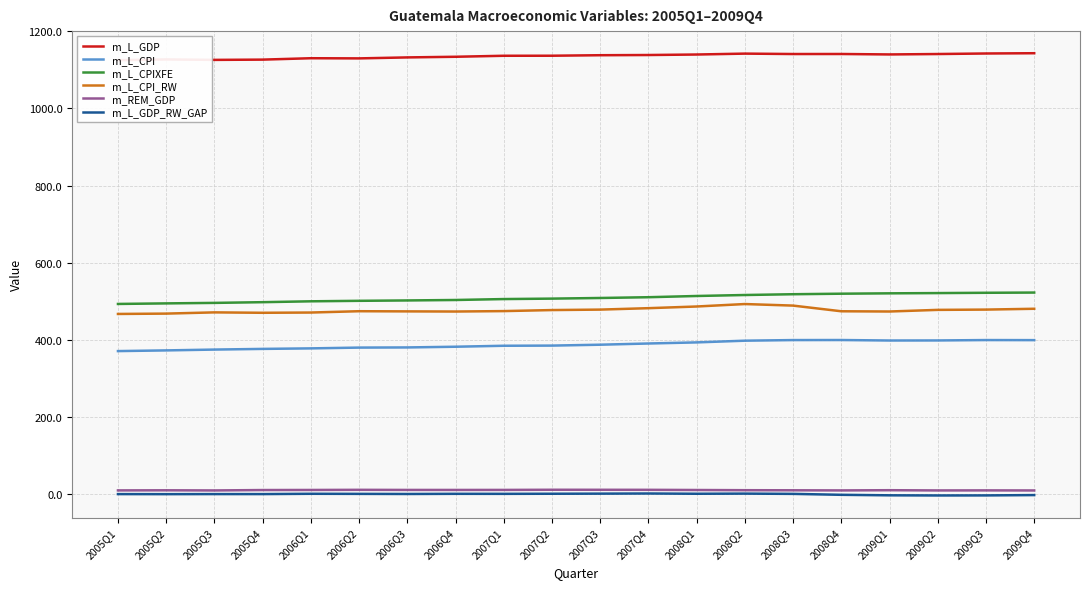

Rank the series at 2006Q3 from lowest to highest value.

m_L_GDP_RW_GAP, m_REM_GDP, m_L_CPI, m_L_CPI_RW, m_L_CPIXFE, m_L_GDP